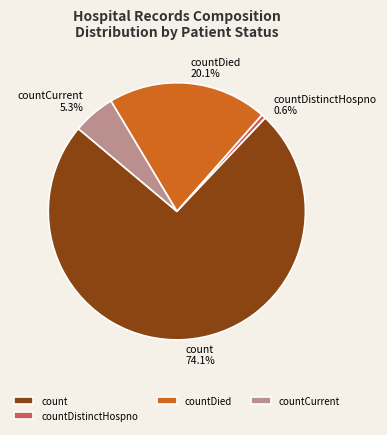

How many segments does this pie chart have?

4